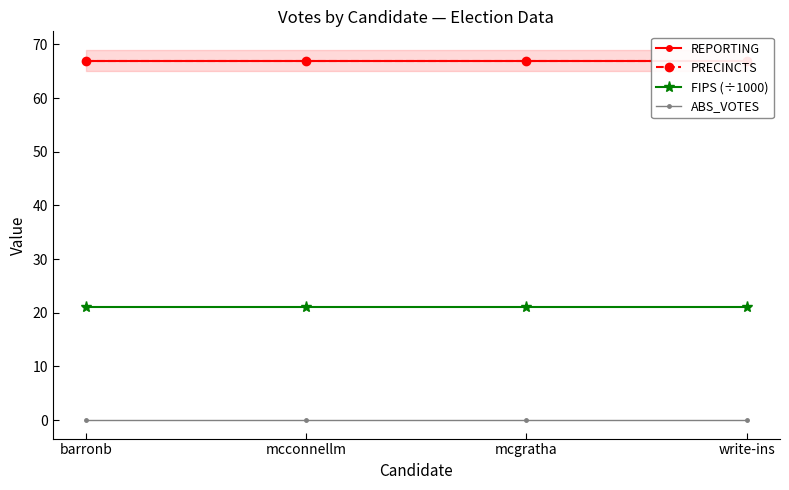

Where is PRECINCTS nearest to the value 67?

barronb